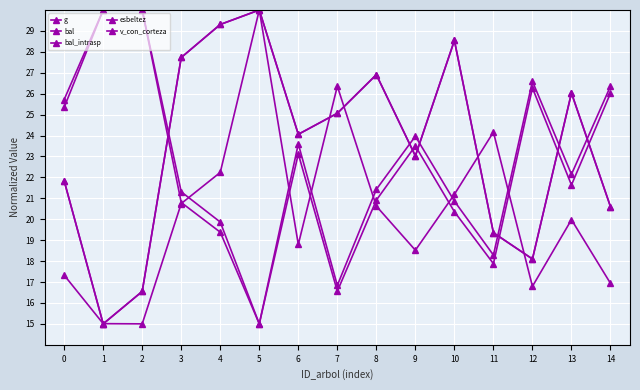

Reading right to left, extract all data points from this chart.

g: 14=26.4	13=22.1	12=26.6	11=18.3	10=20.9	9=24.0	8=21.4	7=16.8	6=23.6	5=15.0	4=19.9	3=21.3	2=30.0	1=30.0	0=25.7
bal: 14=20.6	13=26.0	12=18.1	11=19.4	10=28.5	9=23.0	8=26.9	7=25.1	6=24.1	5=30.0	4=29.3	3=27.7	2=16.5	1=15.0	0=21.8
bal_intrasp: 14=20.6	13=26.0	12=18.1	11=19.4	10=28.5	9=23.0	8=26.9	7=25.1	6=24.1	5=30.0	4=29.3	3=27.7	2=16.5	1=15.0	0=21.8
esbeltez: 14=16.9	13=20.0	12=16.8	11=24.2	10=21.2	9=18.5	8=20.6	7=26.4	6=18.8	5=30.0	4=22.2	3=20.8	2=15.0	1=15.0	0=17.3
v_con_corteza: 14=26.0	13=21.6	12=26.3	11=17.9	10=20.4	9=23.5	8=20.9	7=16.6	6=23.1	5=15.0	4=19.4	3=20.8	2=30.0	1=30.0	0=25.3